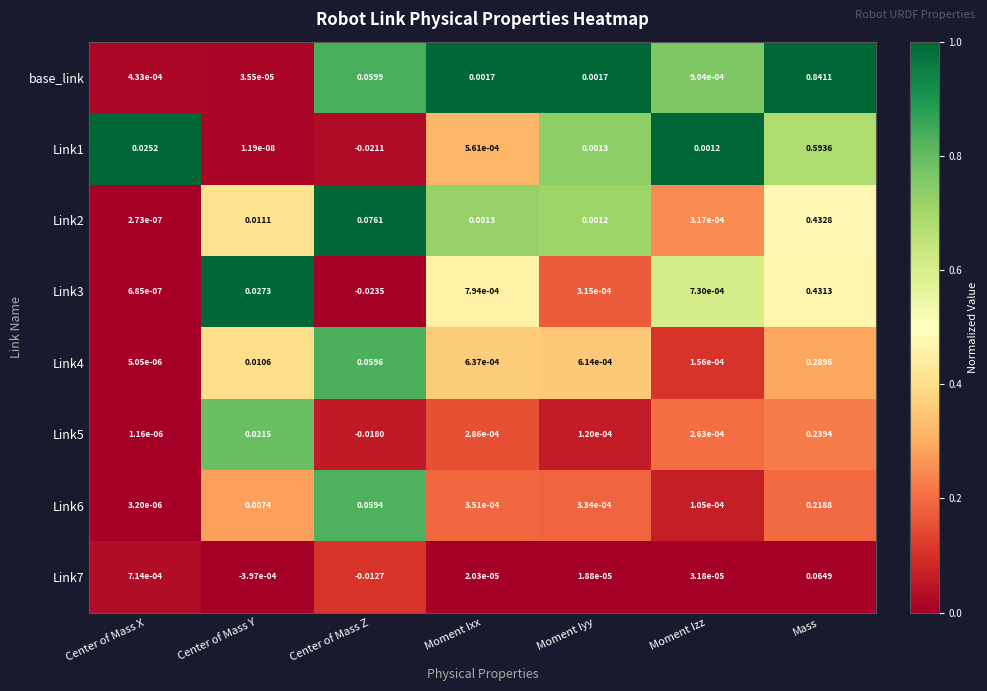

Between Center of Mass X and Mass, which series saw the biggest shift?

base_link